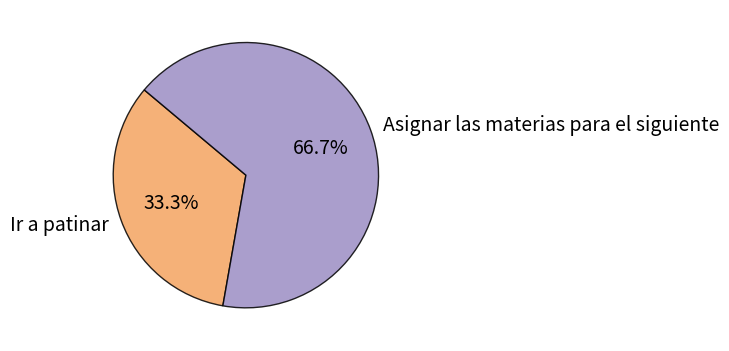

What percentage is the Asignar las materias para el siguiente slice, to the nearest percent?

67%